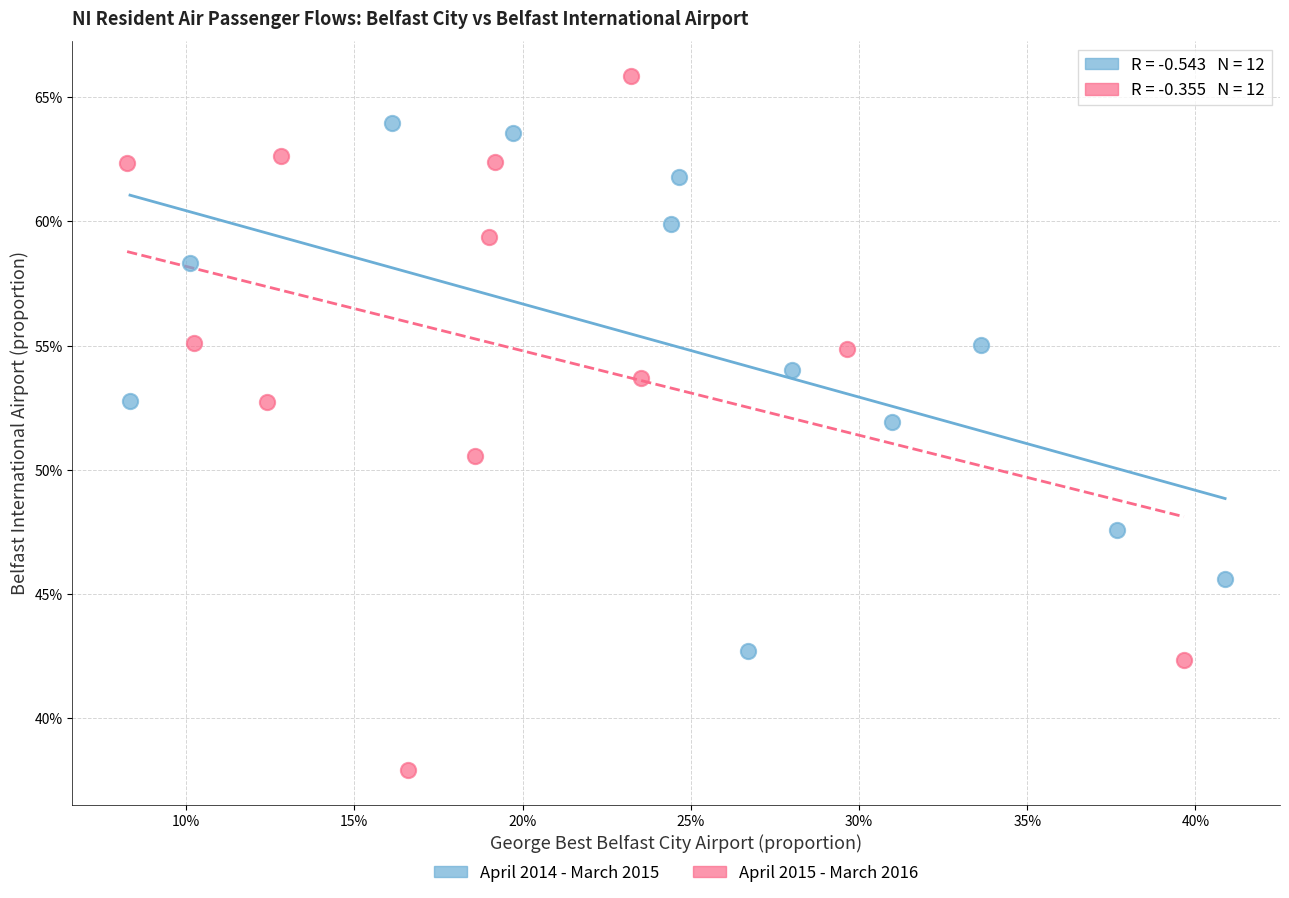

What are all the series names shown in the legend?

April 2014 - March 2015, April 2015 - March 2016